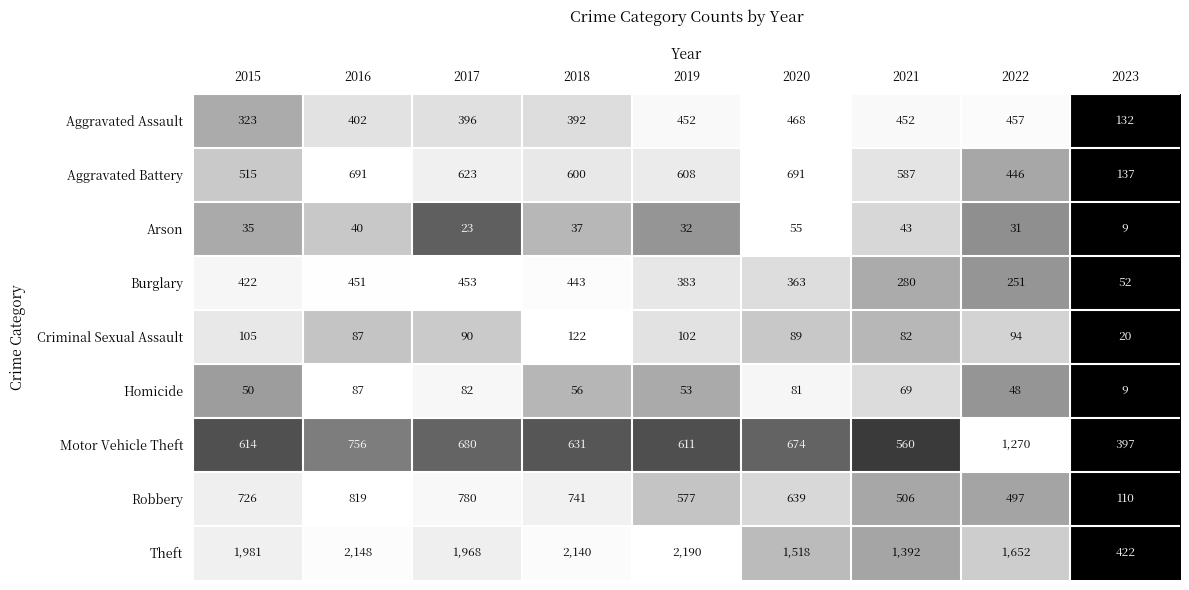

List the series in order of their peak value, lowest first.

Arson, Homicide, Criminal Sexual Assault, Burglary, Aggravated Assault, Aggravated Battery, Robbery, Motor Vehicle Theft, Theft